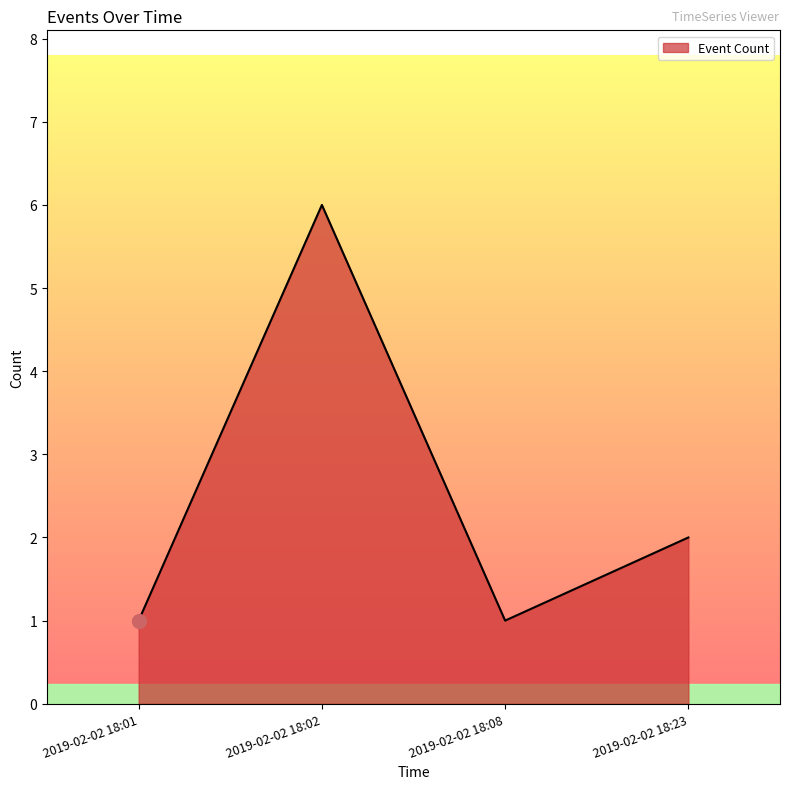

Where is the first local maximum?

2019-02-02 18:02